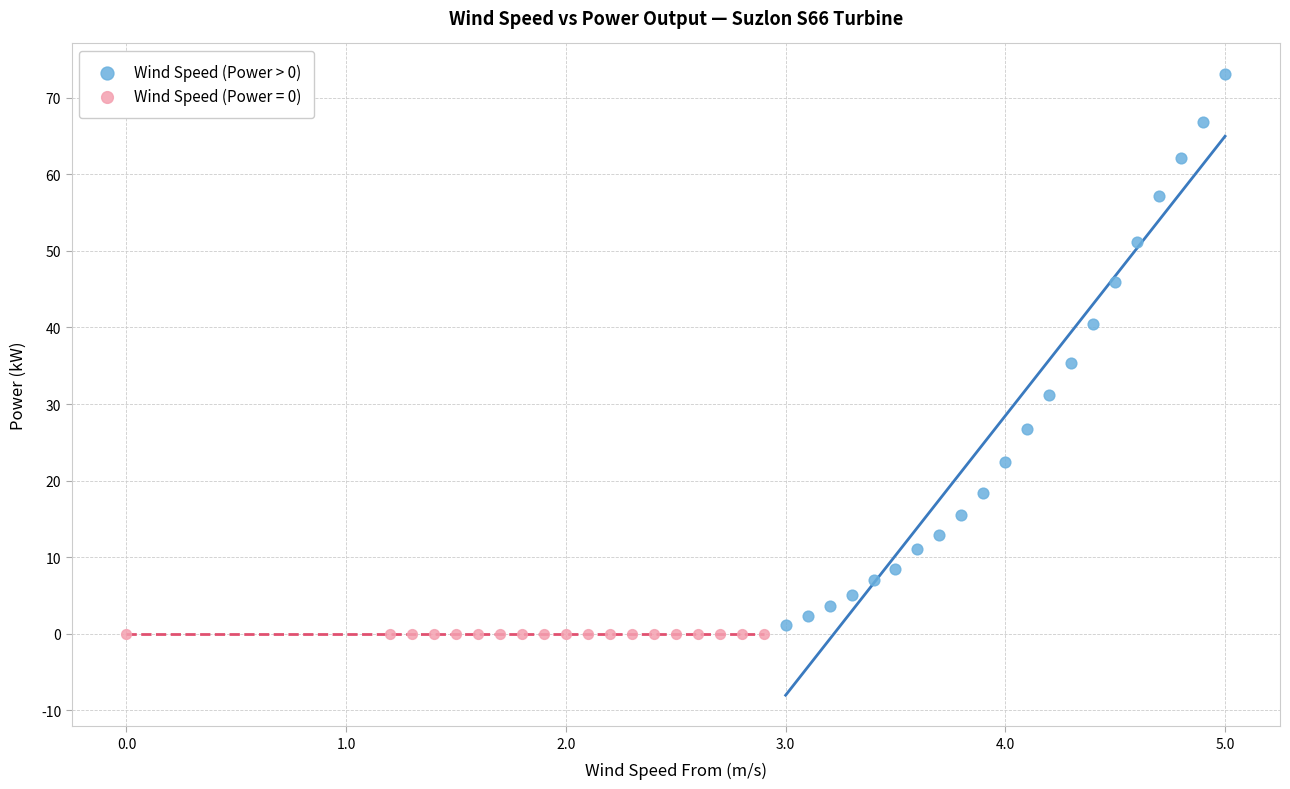

Which series contains the highest Y value?

Wind Speed (Power > 0)